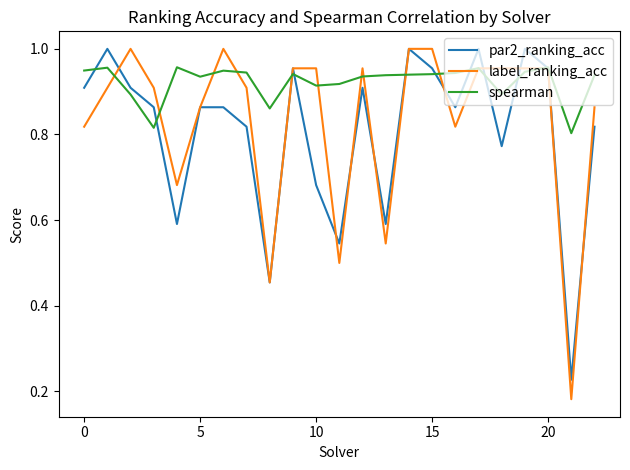

Rank the series by their average value, from highest to lowest.

spearman, label_ranking_acc, par2_ranking_acc